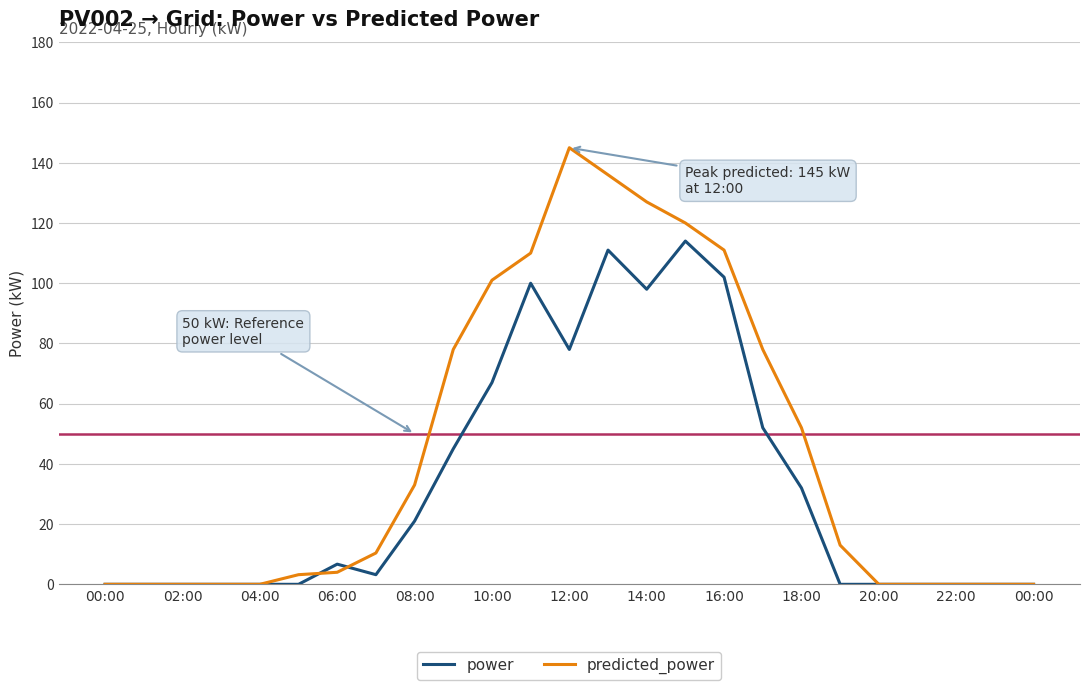

Which series has the largest total across all categories?

predicted_power